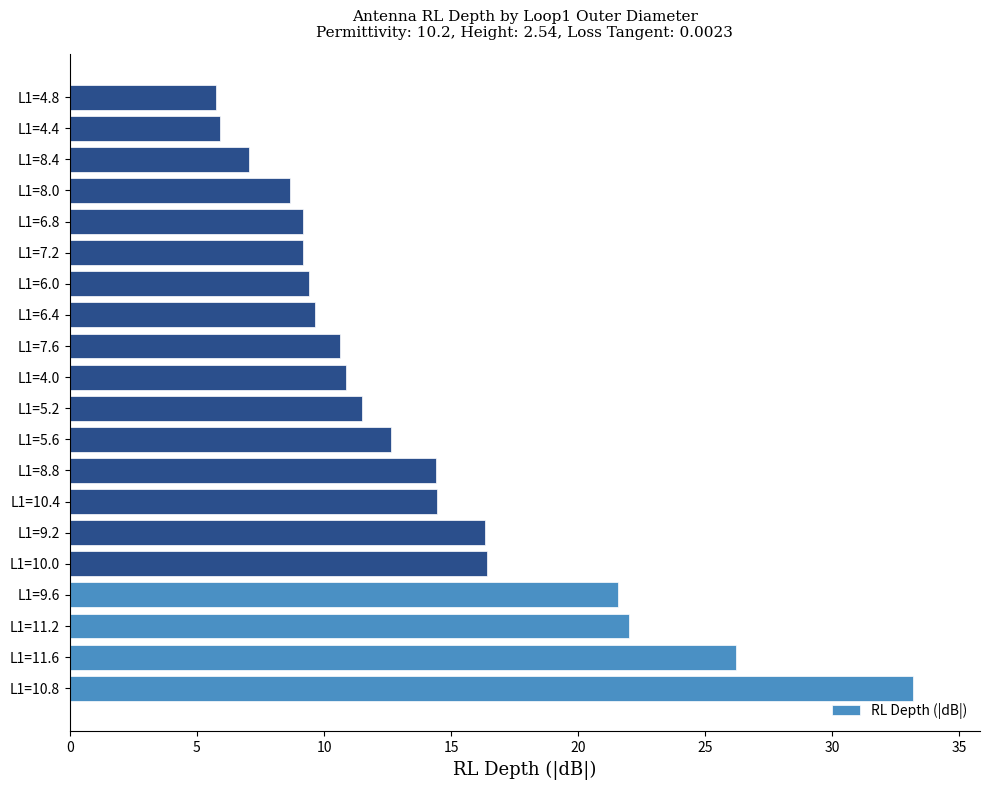

The value at L1=5.2 is 11.5. True or false?

True